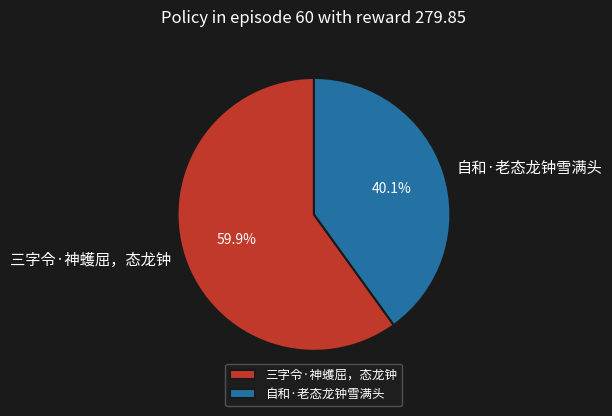

Is the sum of 三字令·神蠖屈，态龙钟 and 自和·老态龙钟雪满头 greater than half?

Yes